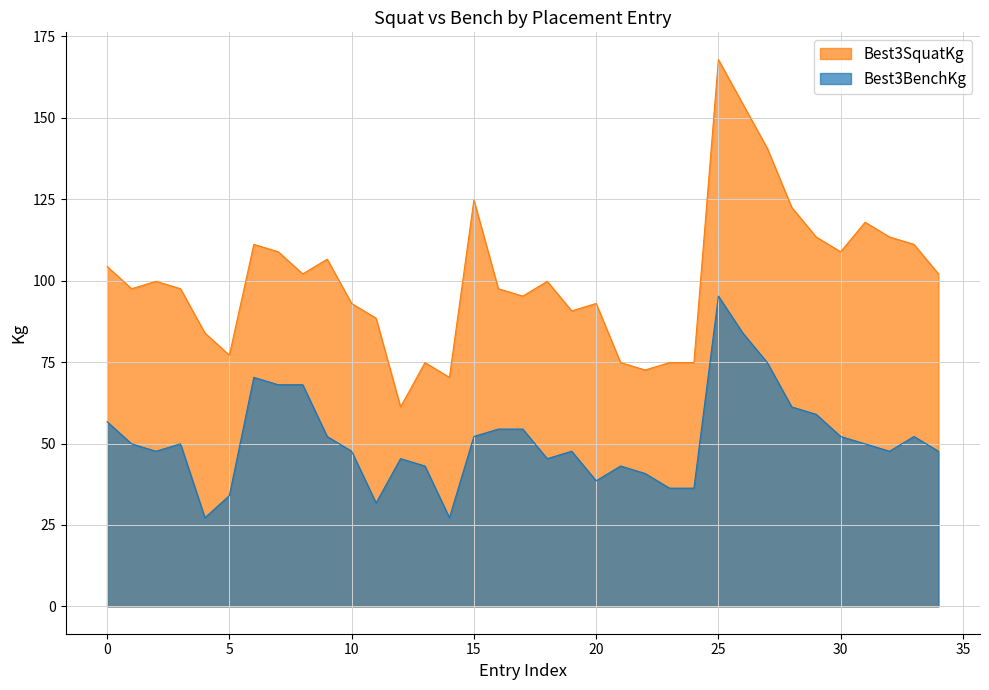

The value of Best3BenchKg at 3 is 74.8. True or false?

True